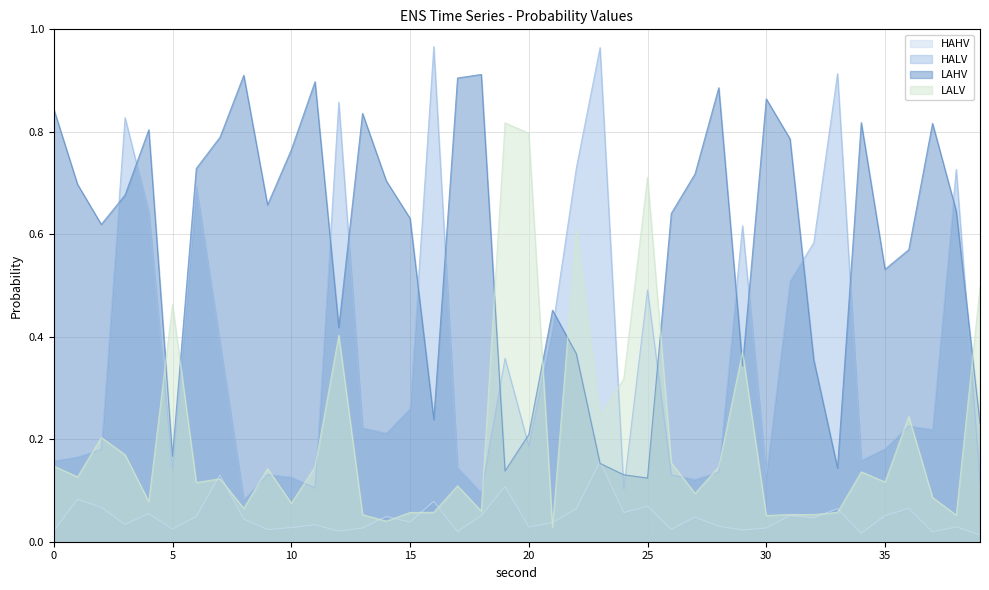

What is the sum of the HAHV values at 30 and 38?

0.1